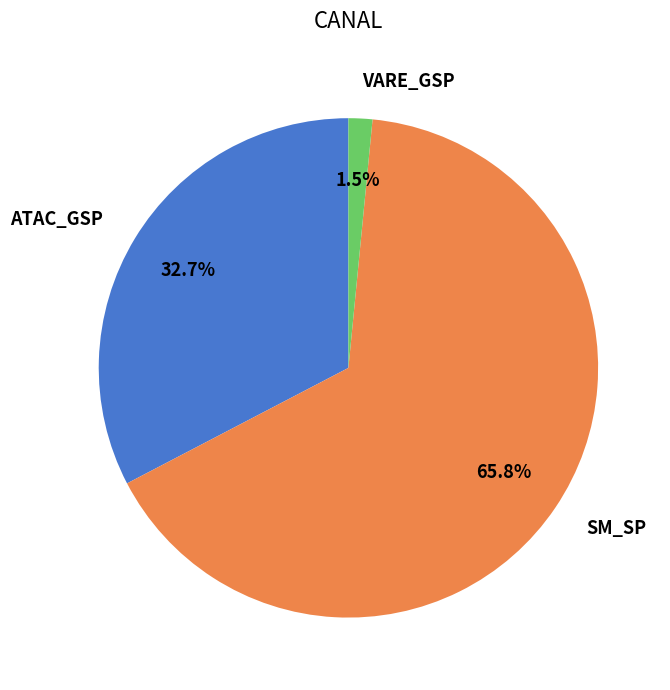

Rank the categories by value from highest to lowest.

SM_SP, ATAC_GSP, VARE_GSP